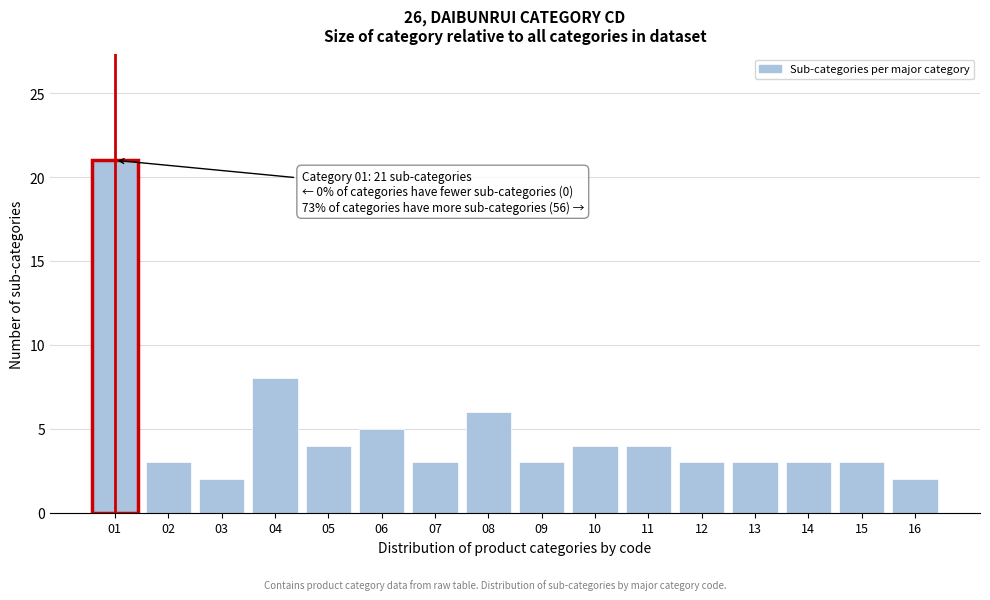

Reading left to right, what are all the values shown in this chart?

21	3	2	8	4	5	3	6	3	4	4	3	3	3	3	2